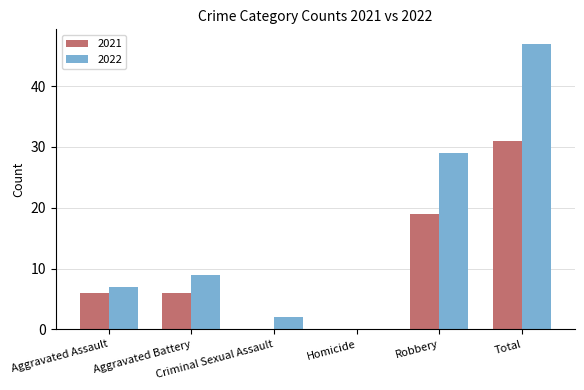

What is the maximum value shown in the chart?

47